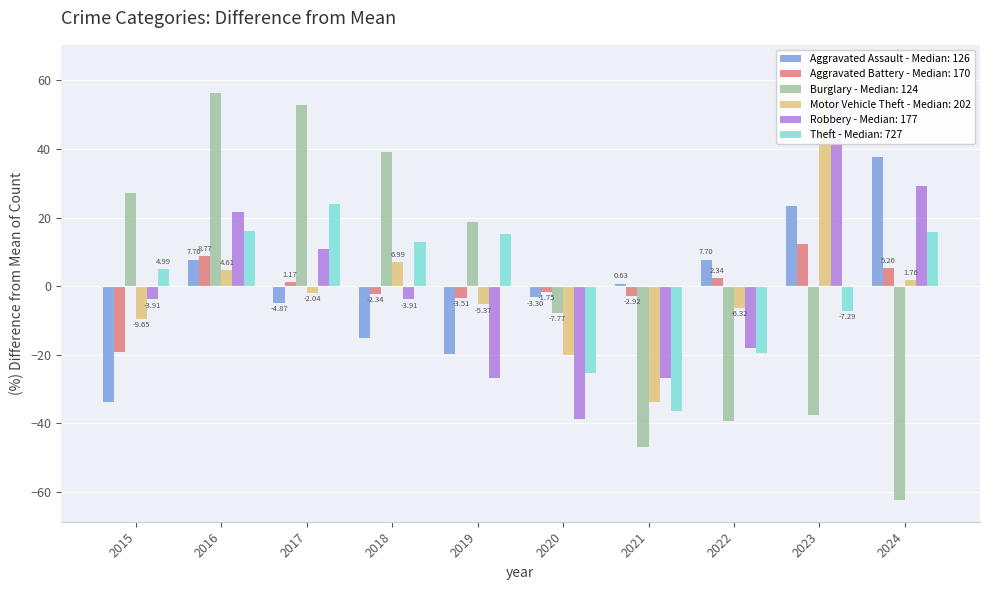

What is the value of the Theft bar at the 8th from the left?

-19.6